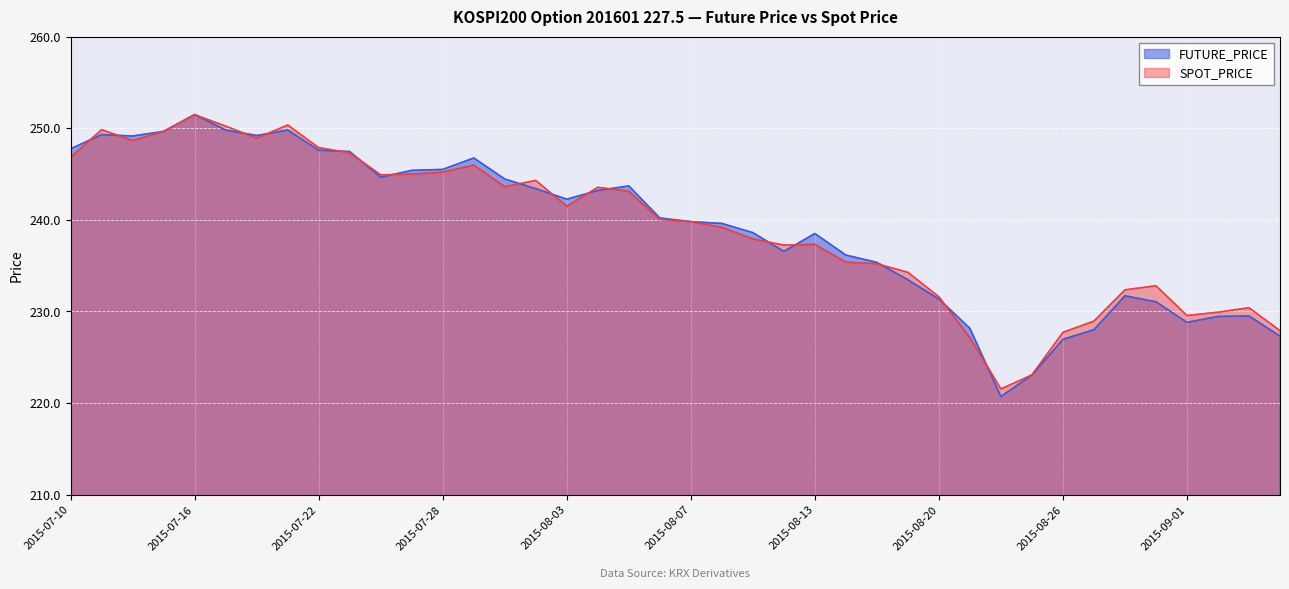

What is the label of the 13th point from the right?

2015-08-19